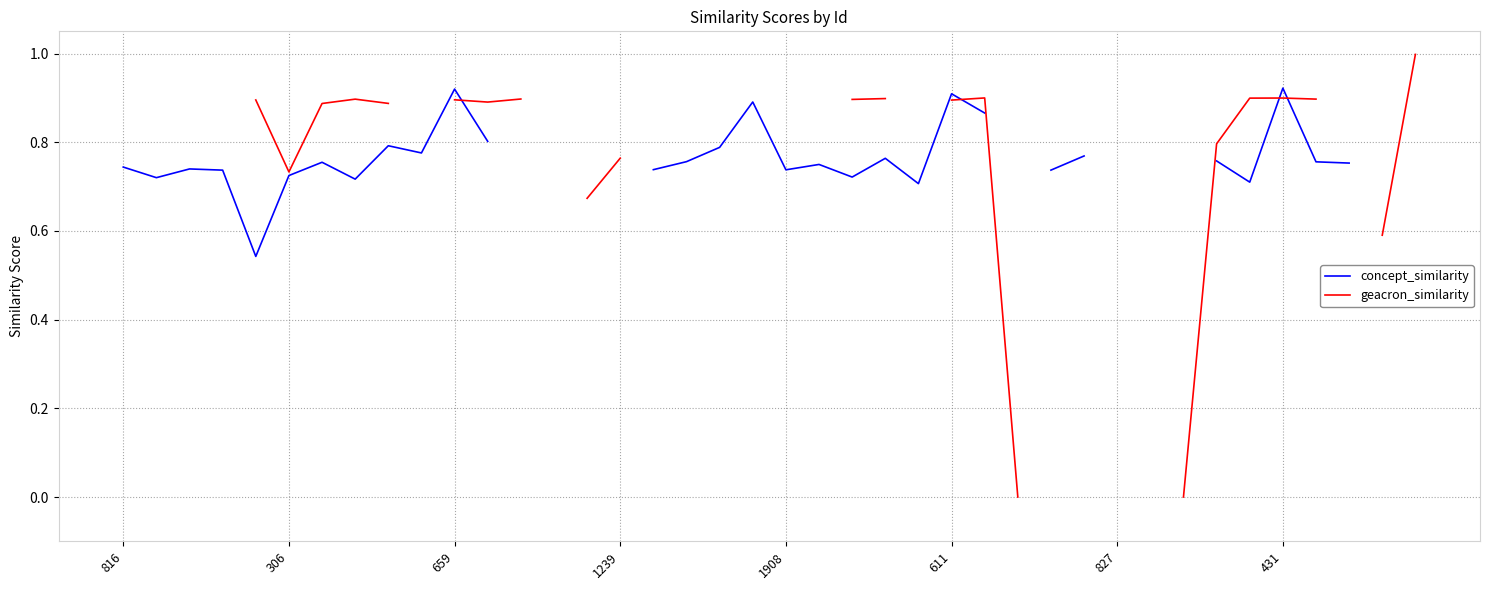

Rank the series at 1239 from highest to lowest value.

concept_similarity, geacron_similarity